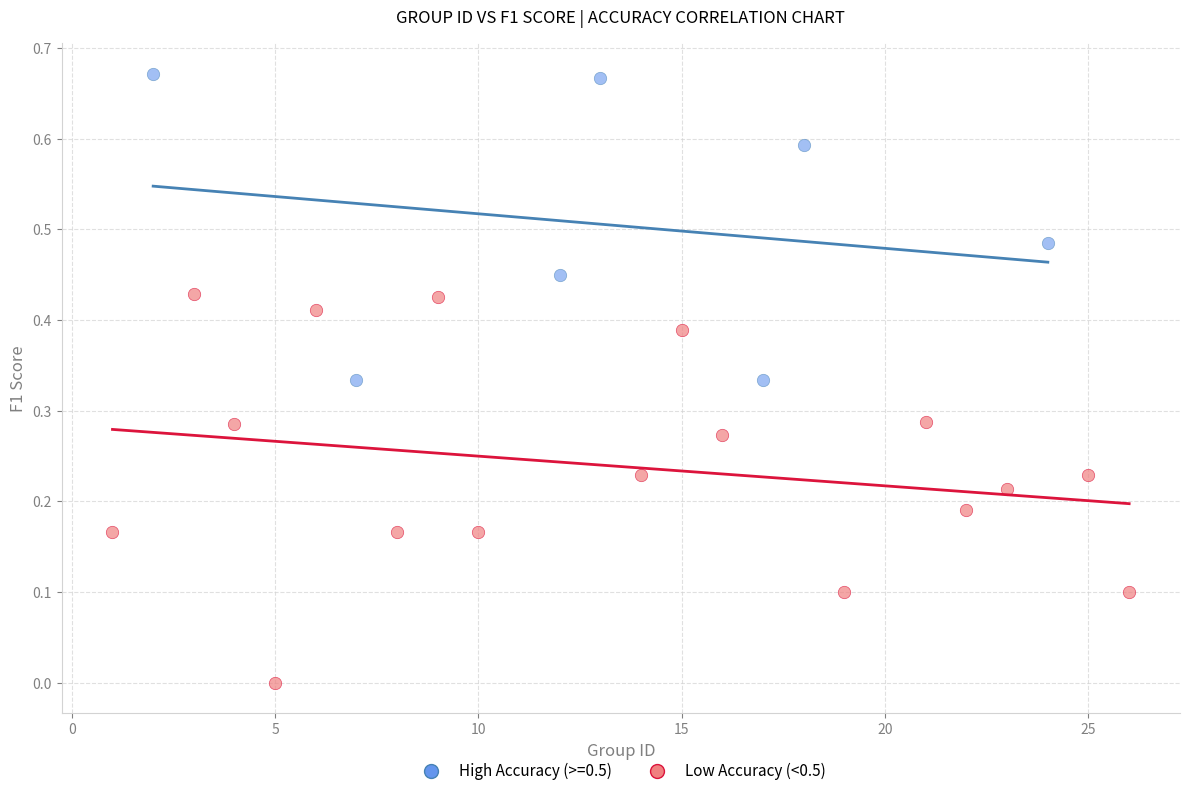

Which series has the widest spread of Y values?

Low Accuracy (<0.5)